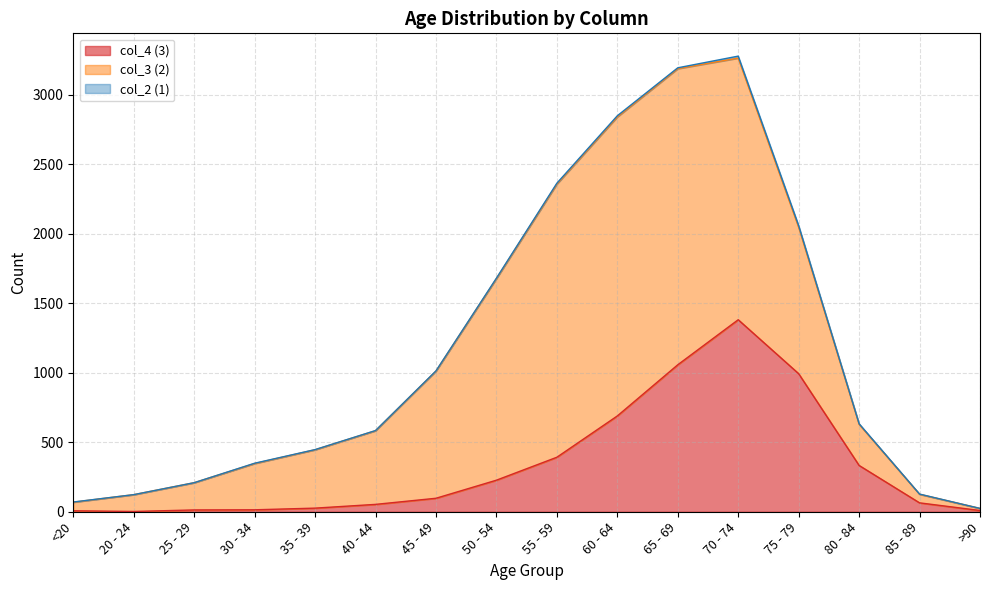

True or false: col_2 (1) and col_4 (3) intersect in this chart.

False